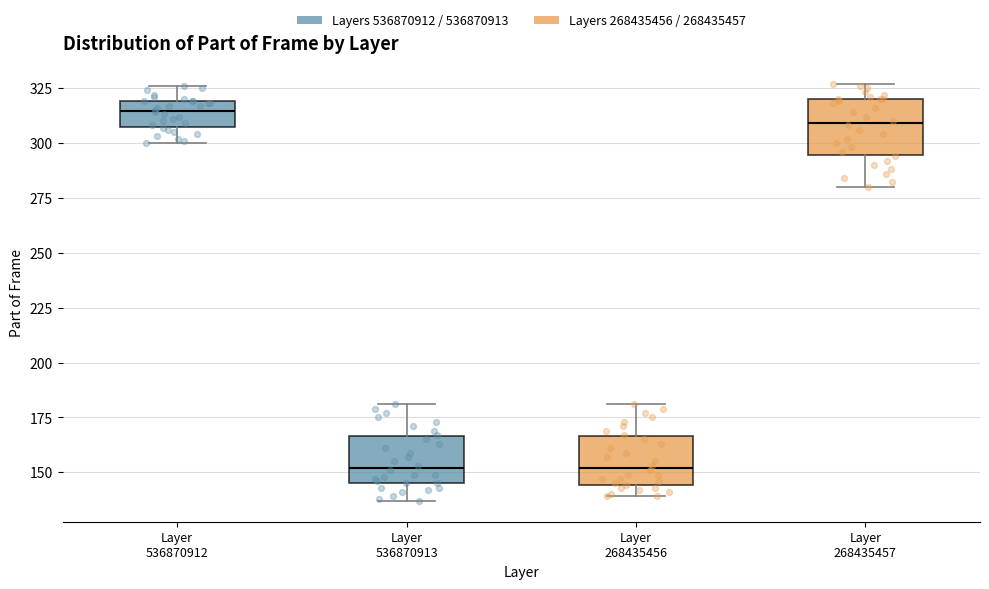

Reading left to right, transcribe this box plot: for each box, give where its median line is, the range the box spans, and where its two whiskers end, as read against the y-axis. The values are not printed on the chart, so give them approximately, as read against the axis.

Layer 536870912: median 315, box 305 to 320, whiskers 300 to 325
Layer 536870913: median 150, box 145 to 165, whiskers 135 to 180
Layer 268435456: median 150, box 145 to 165, whiskers 140 to 180
Layer 268435457: median 310, box 295 to 320, whiskers 280 to 325